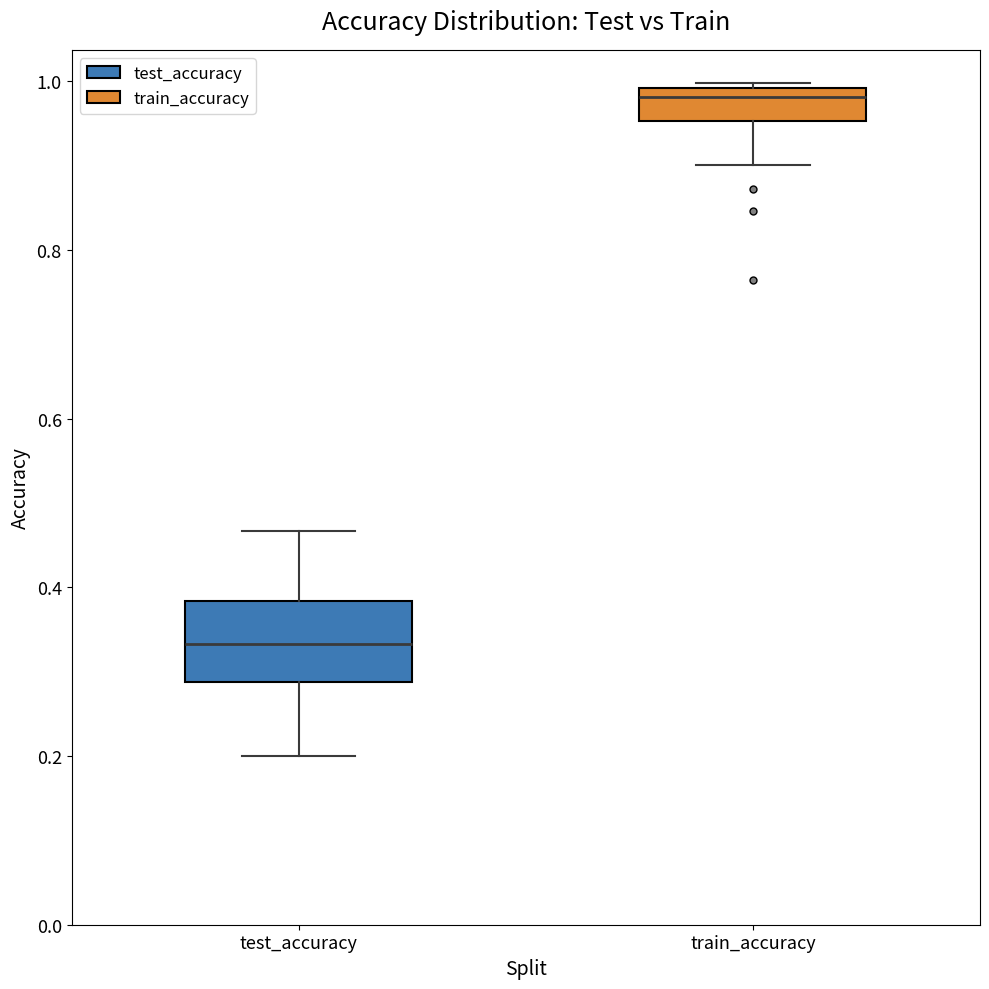

Reading left to right, read every box against the y-axis: the position of its median line, the range the box covers, and the ends of its whiskers. The values are not printed on the chart, so give them approximately, as read against the axis.

test_accuracy: median 0.34, box 0.28 to 0.38, whiskers 0.20 to 0.46
train_accuracy: median 0.98, box 0.96 to 1.00, whiskers 0.90 to 1.00